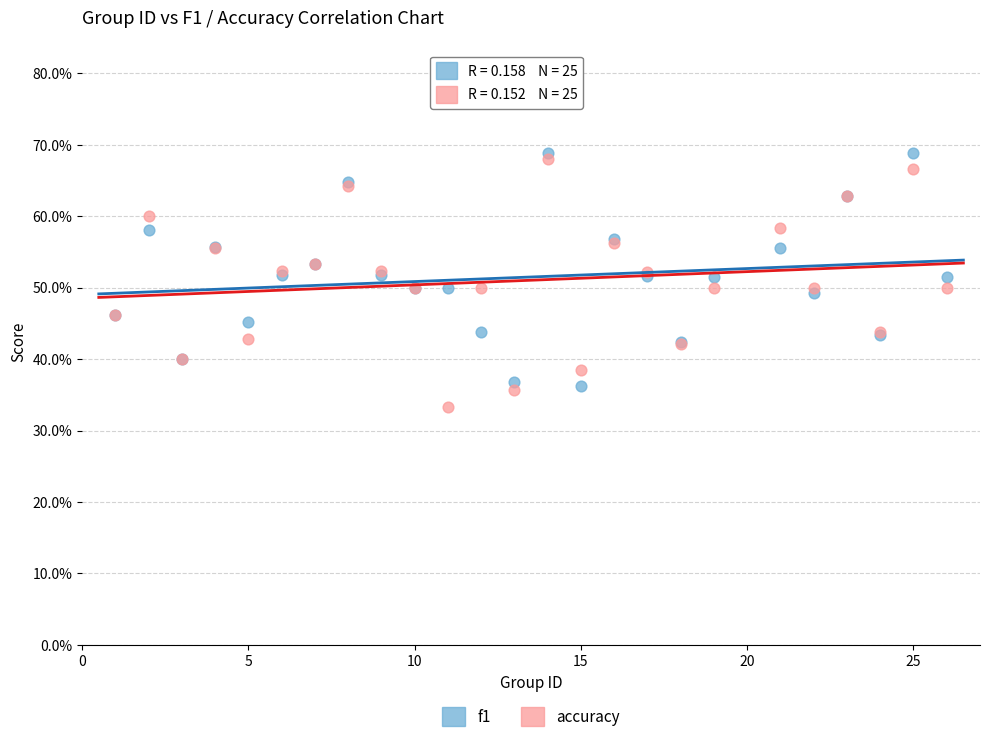

What are all the series names shown in the legend?

f1, accuracy